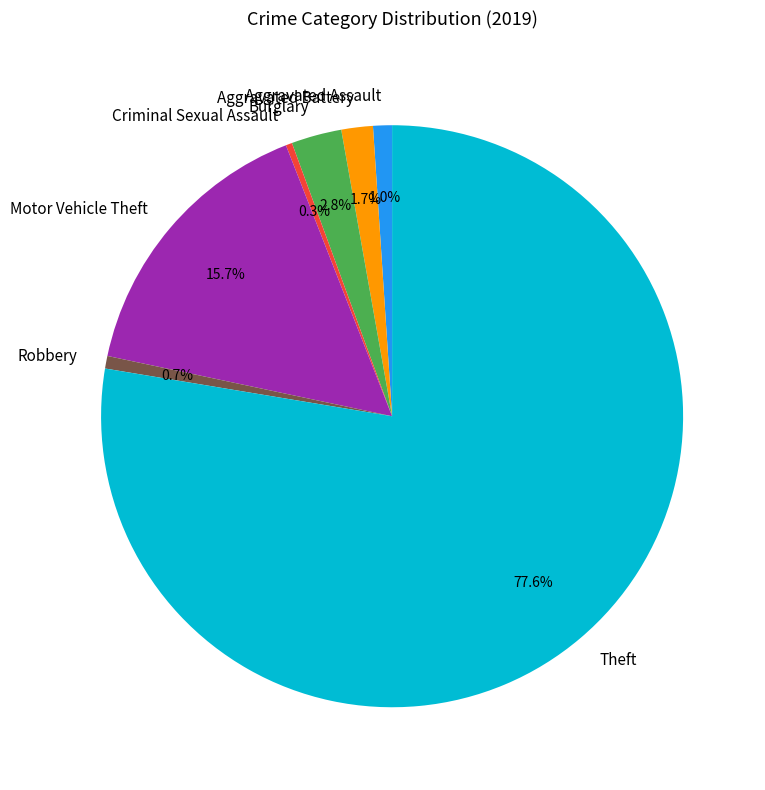

How many slices are in this pie chart?

7